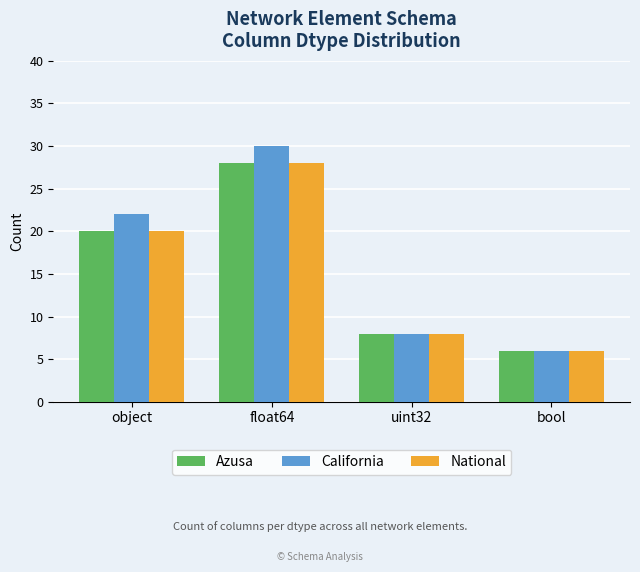

What value does the Azusa series have at float64?

28